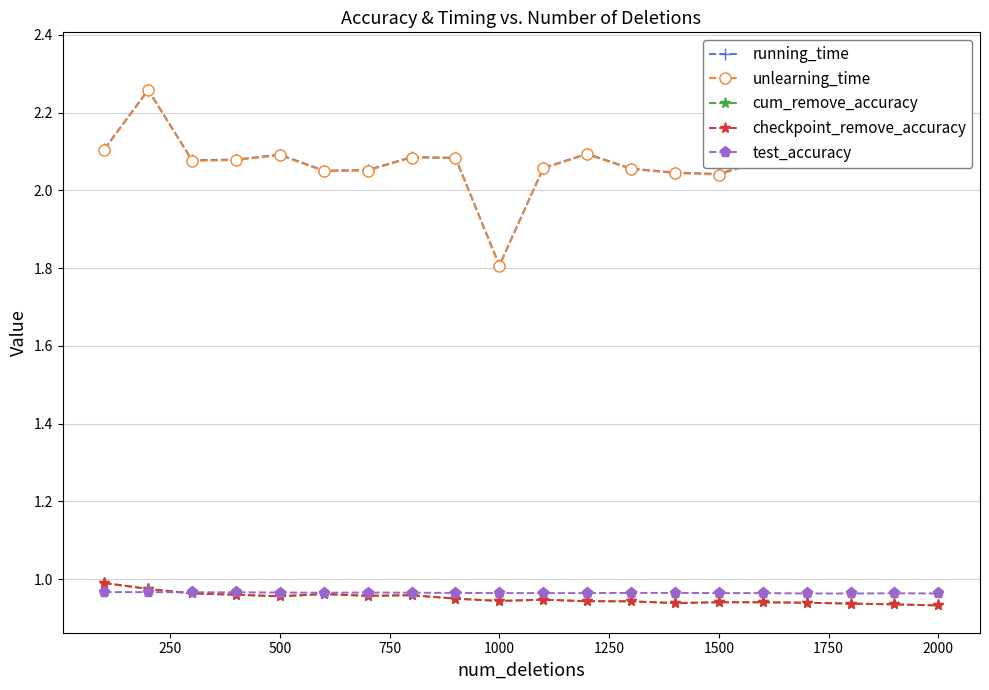

What are all the series names shown in the legend?

running_time, unlearning_time, cum_remove_accuracy, checkpoint_remove_accuracy, test_accuracy